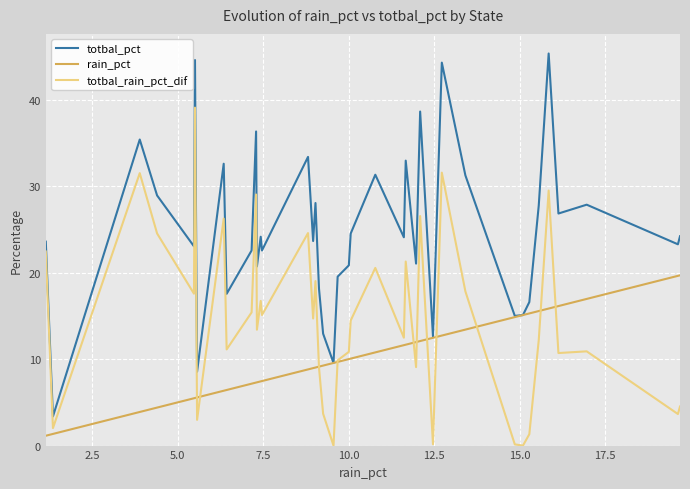

Rank the series by their maximum value, from highest to lowest.

totbal_pct, totbal_rain_pct_dif, rain_pct